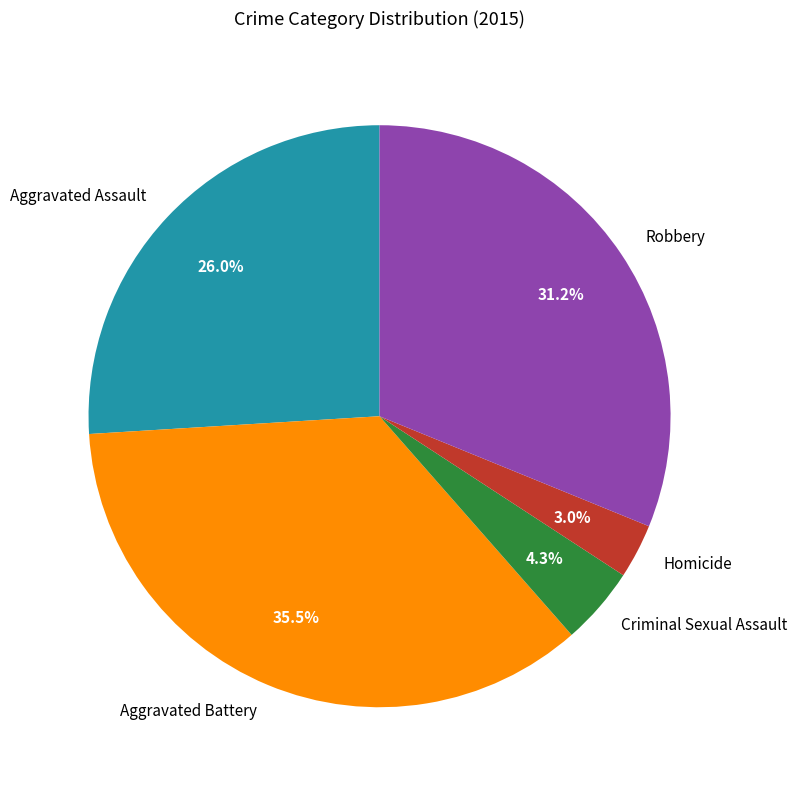

True or false: Homicide accounts for 3% of the total.

True